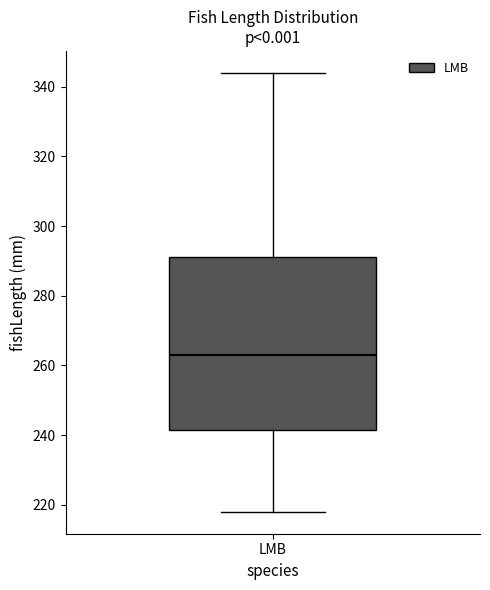

Read this box plot against the y-axis: the position of the median line, the range covered by the box, and the ends of both whiskers. The values are not printed on the chart, so give them approximately, as read against the axis.

median 264, box 242 to 292, whiskers 218 to 344